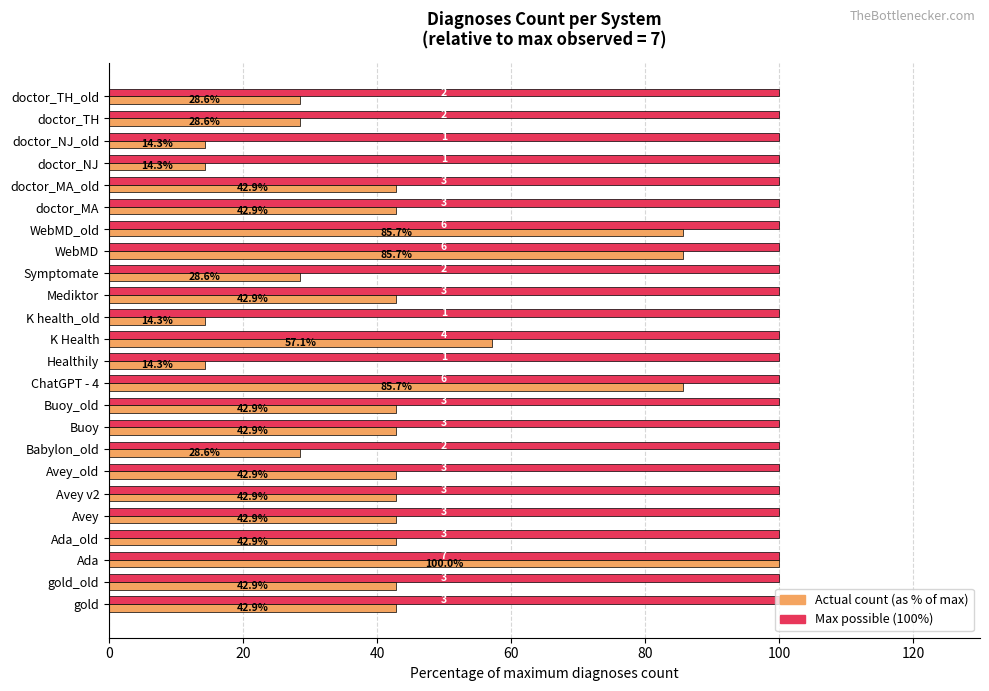

What is the minimum value shown in the chart?

14.3